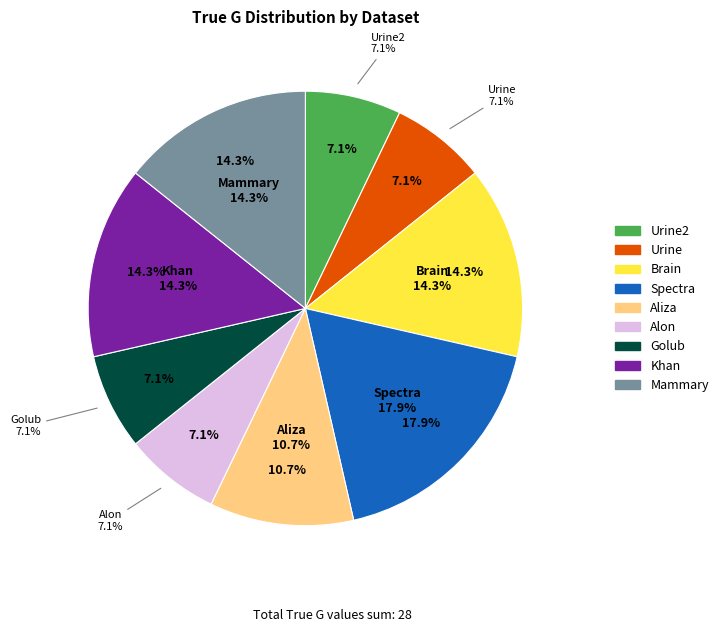

Which slice is the smallest?

Urine2